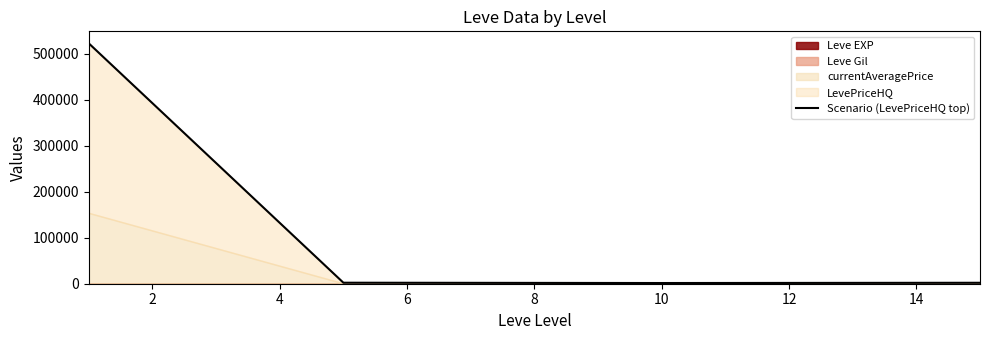

What is the ratio of the value at 2 to the value at 6?

1.1